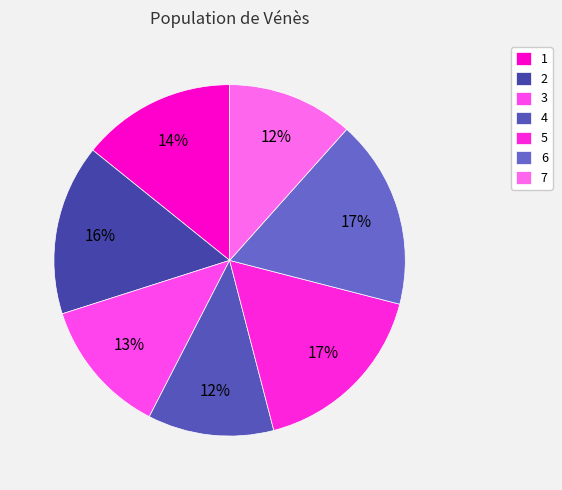

True or false: 6 accounts for 9% of the total.

False